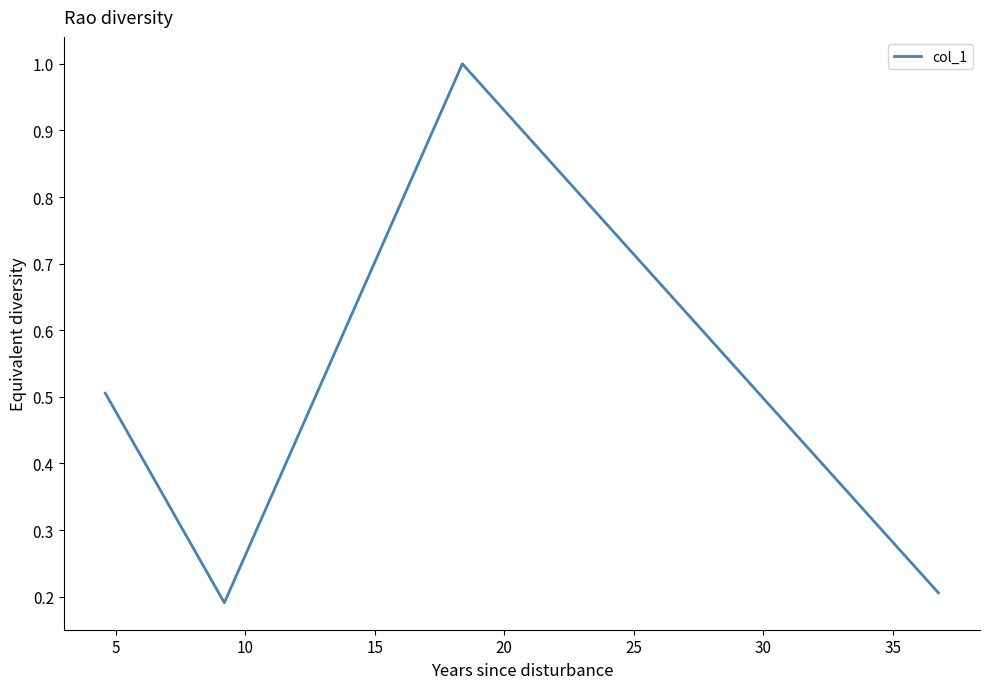

What is the sum of all values?

1.9